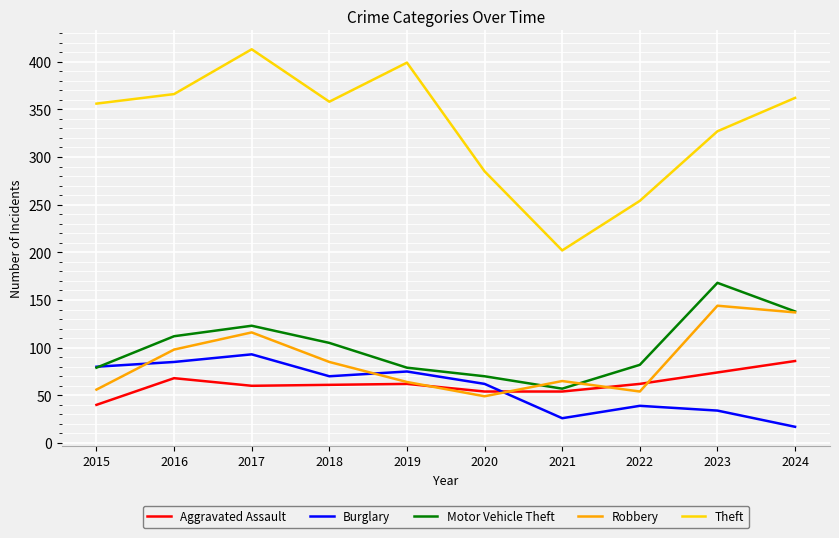

How many times do Burglary and Robbery cross each other?

3